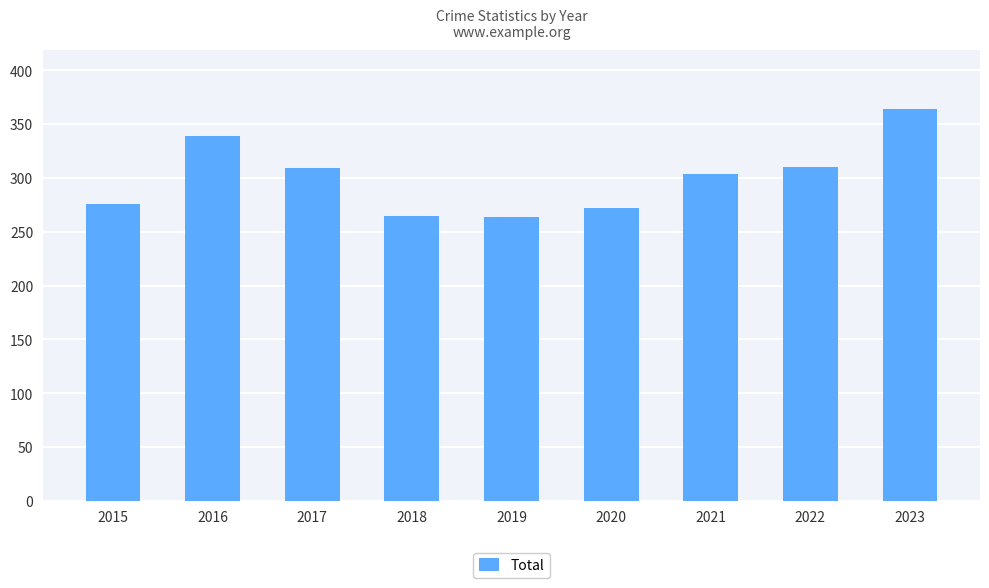

What is the sum of the values at 2018 and 2019?

529